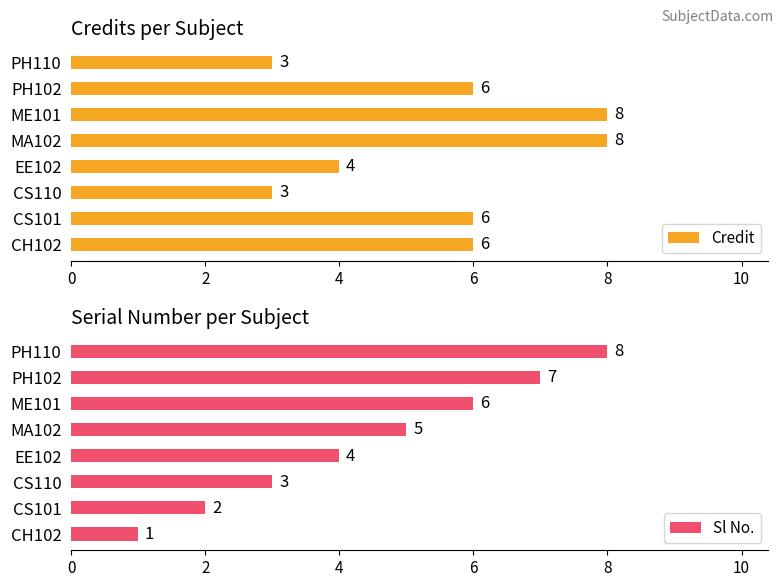

Reading right to left, extract all data points from this chart.

Credit: 3	6	8	8	4	3	6	6
Sl No.: 8	7	6	5	4	3	2	1